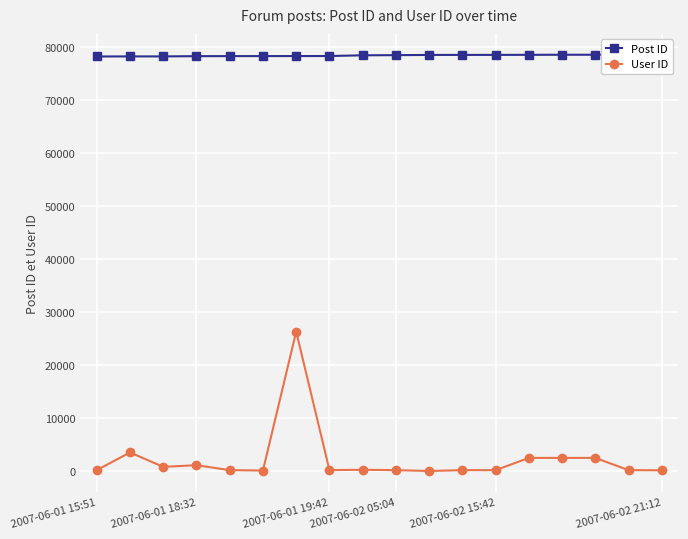

How many data points in User ID are less than 173?

9